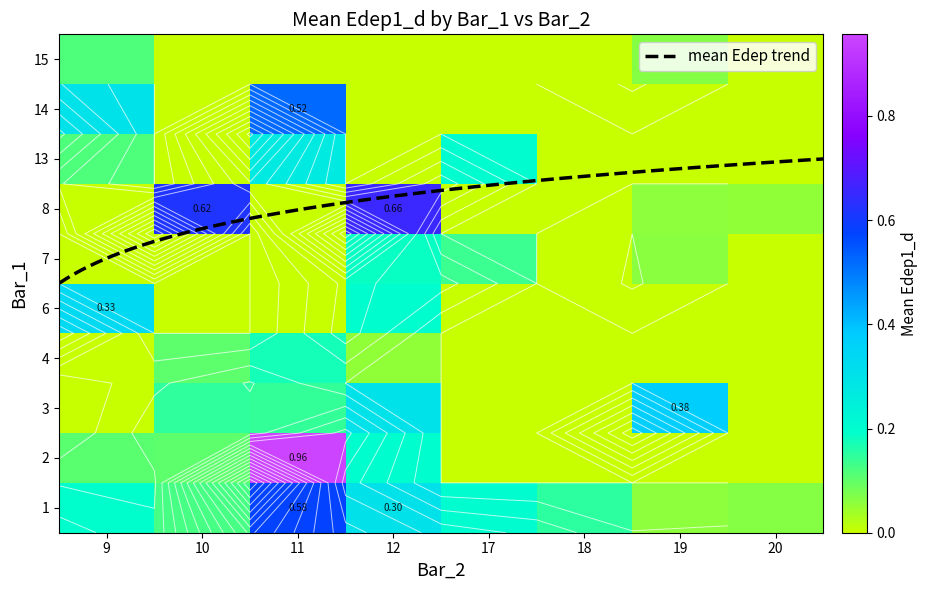

Which series changed the most between 10 and 19?

8